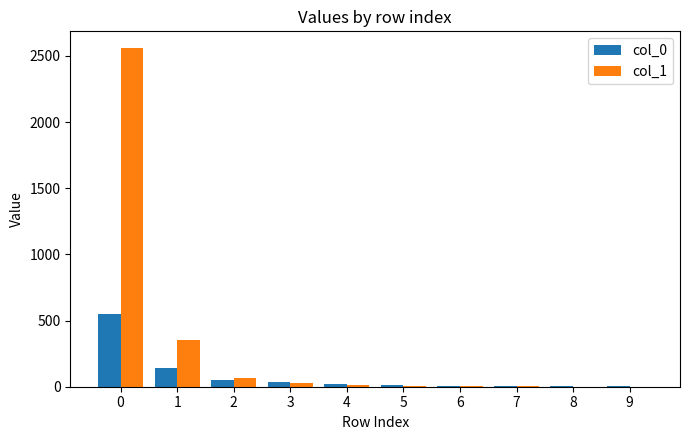

Are the bars horizontal?

No